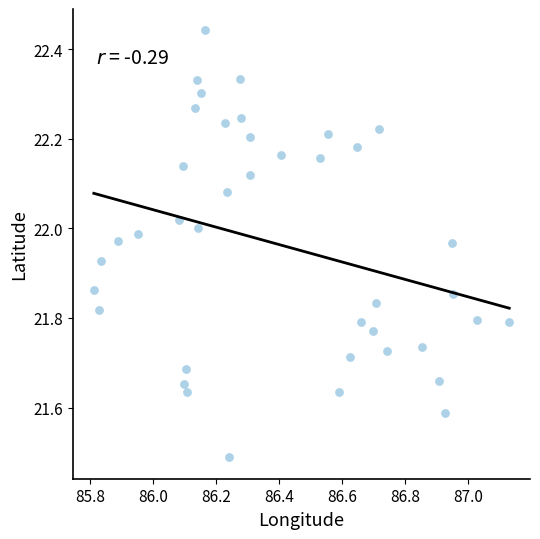

What is the range of Y values (max minus min)?

1.0